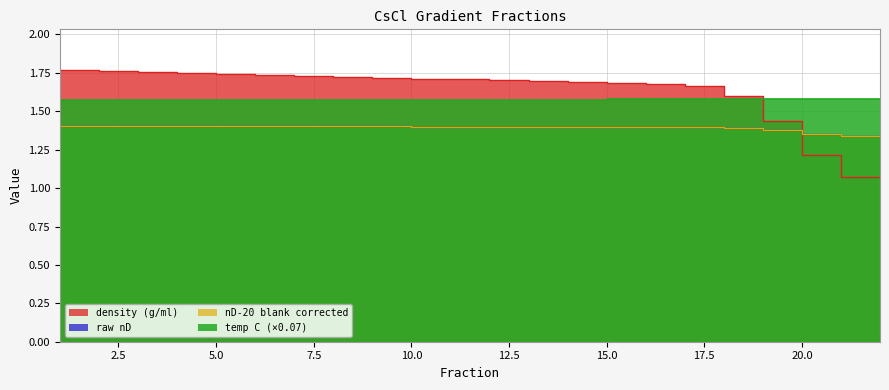

At which category is the sum across all series the highest?

1